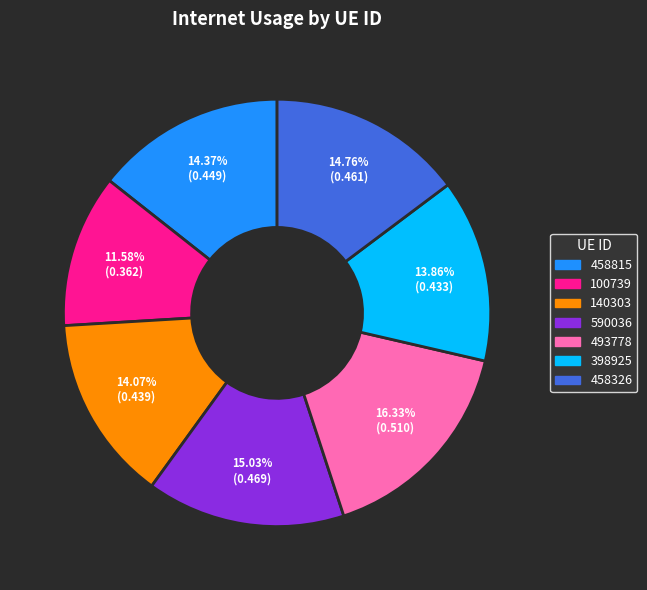

Is there a majority slice in this chart?

No